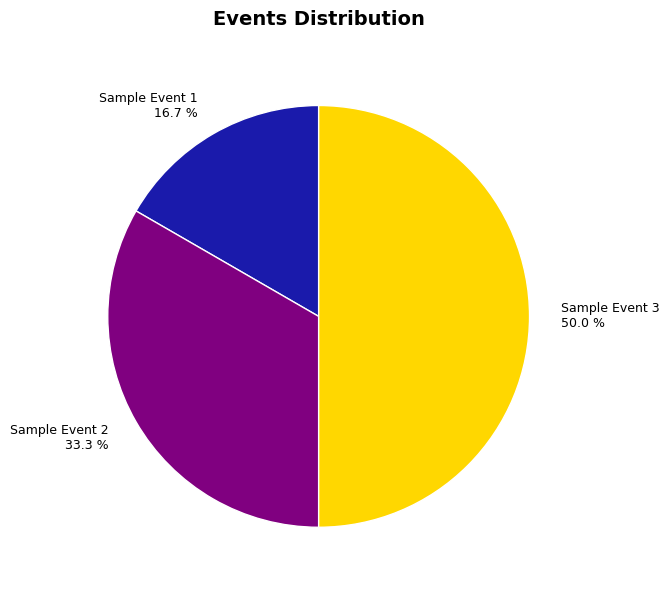

Which has a higher value, Sample Event 1 or Sample Event 2?

Sample Event 2